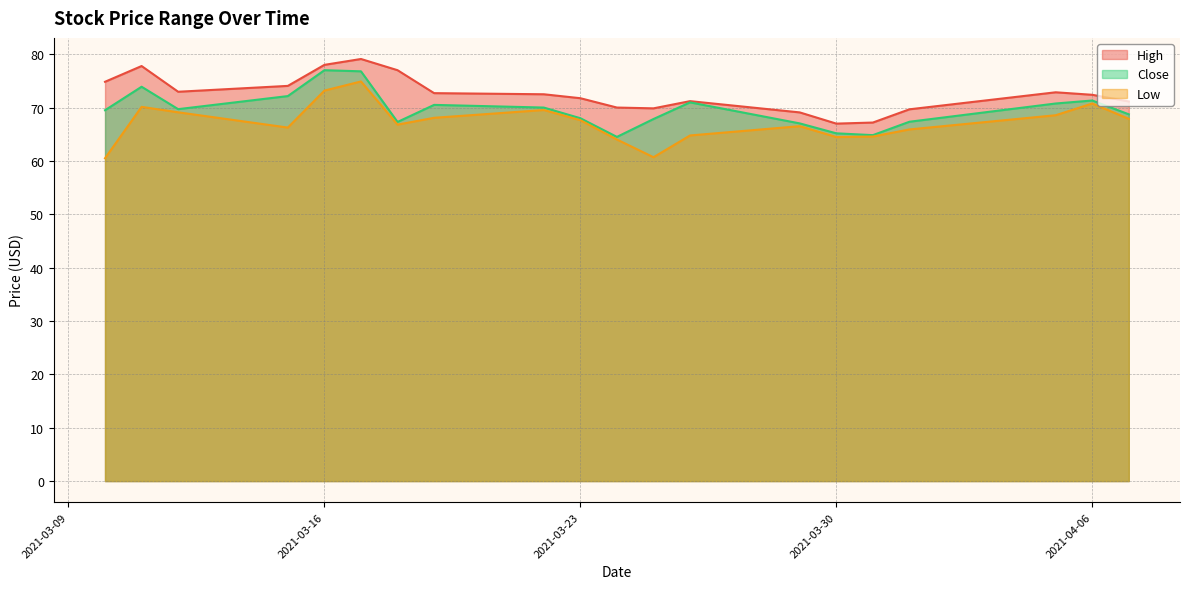

Which series has the largest total across all categories?

High